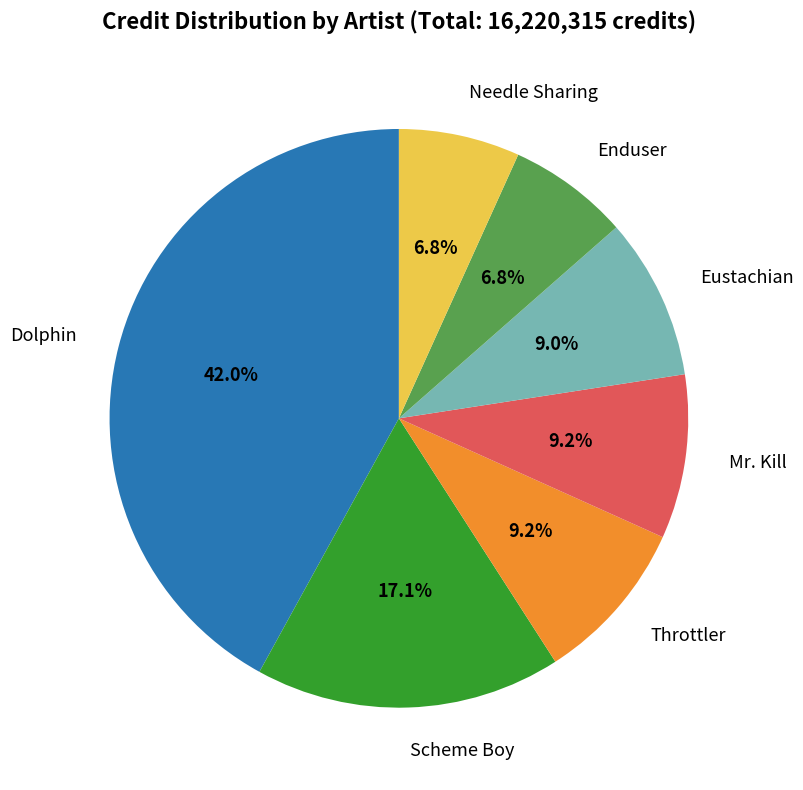

What percentage is the Dolphin slice, to the nearest percent?

42%